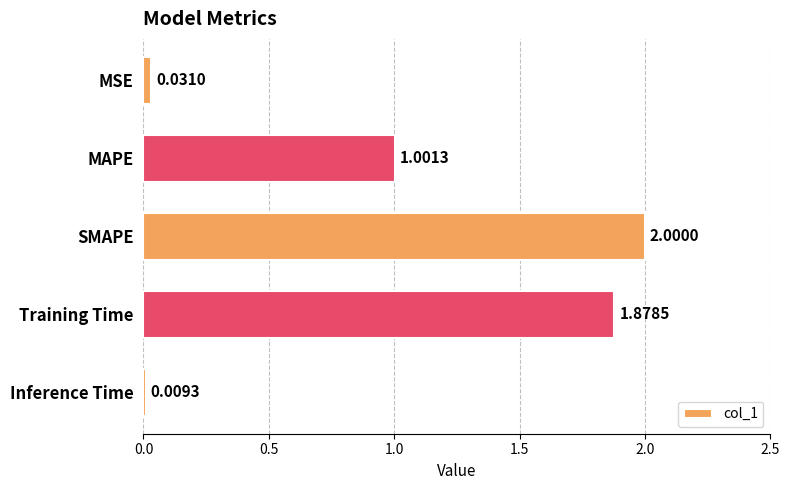

How many data points are less than 1?

2